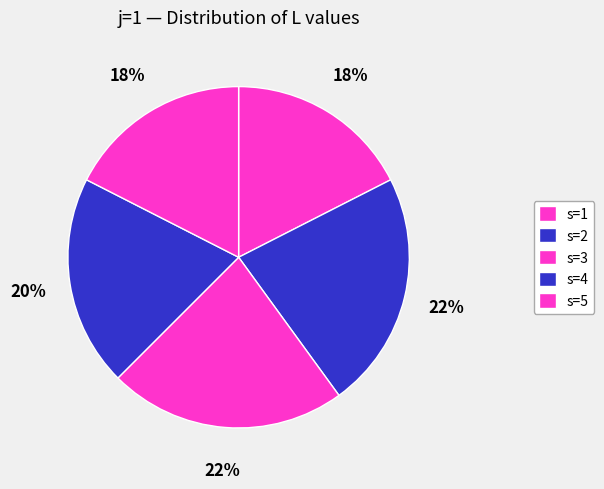

Is it true that s=1 is 8% of the pie?

False